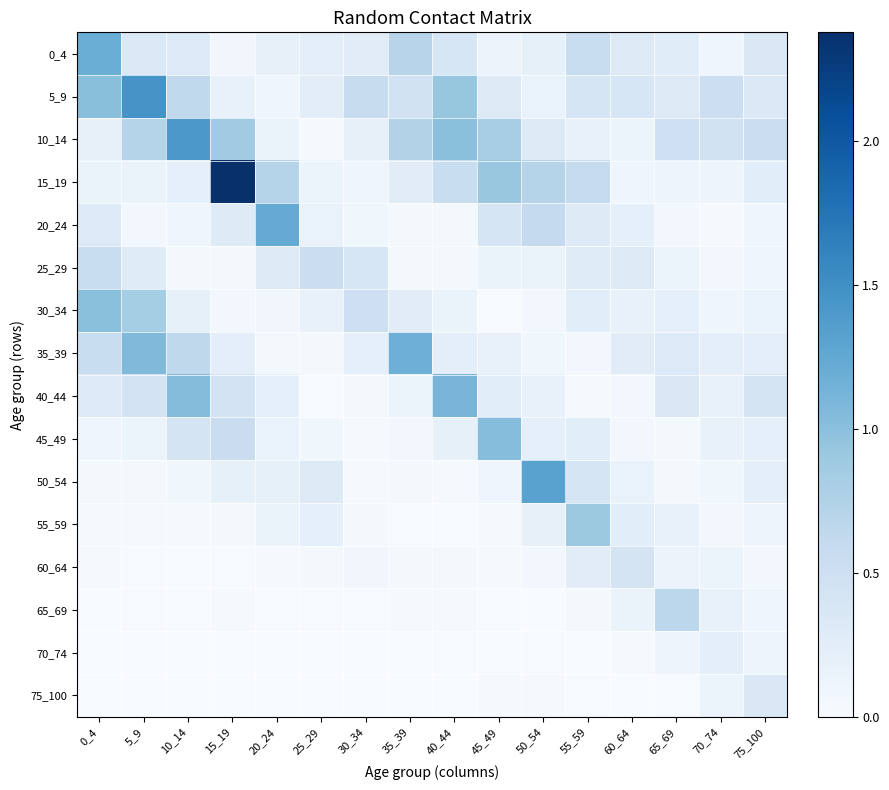

Between 15_19 and 55_59, which is larger?

55_59